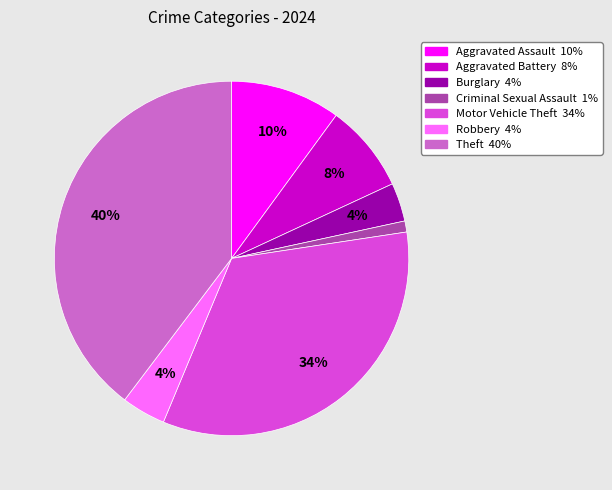

How many segments does this pie chart have?

7